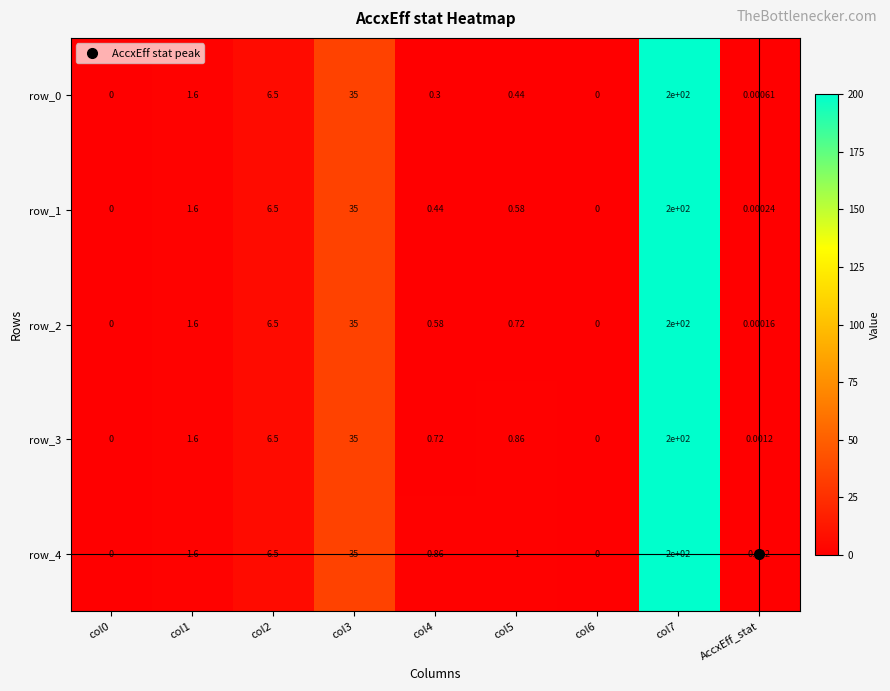

Is the value of row_4 at AccxEff_stat greater than the value of row_1 at col3?

No